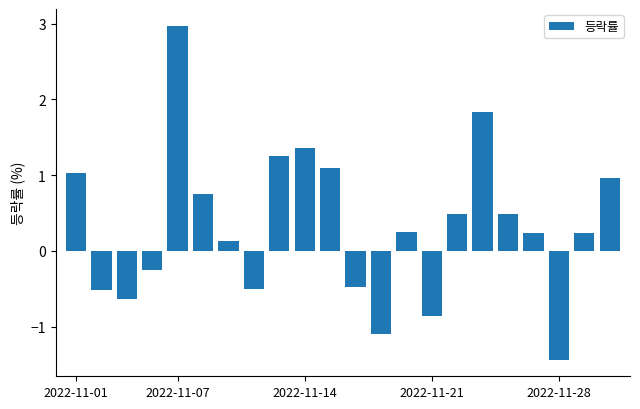

How many values are below 0?

8